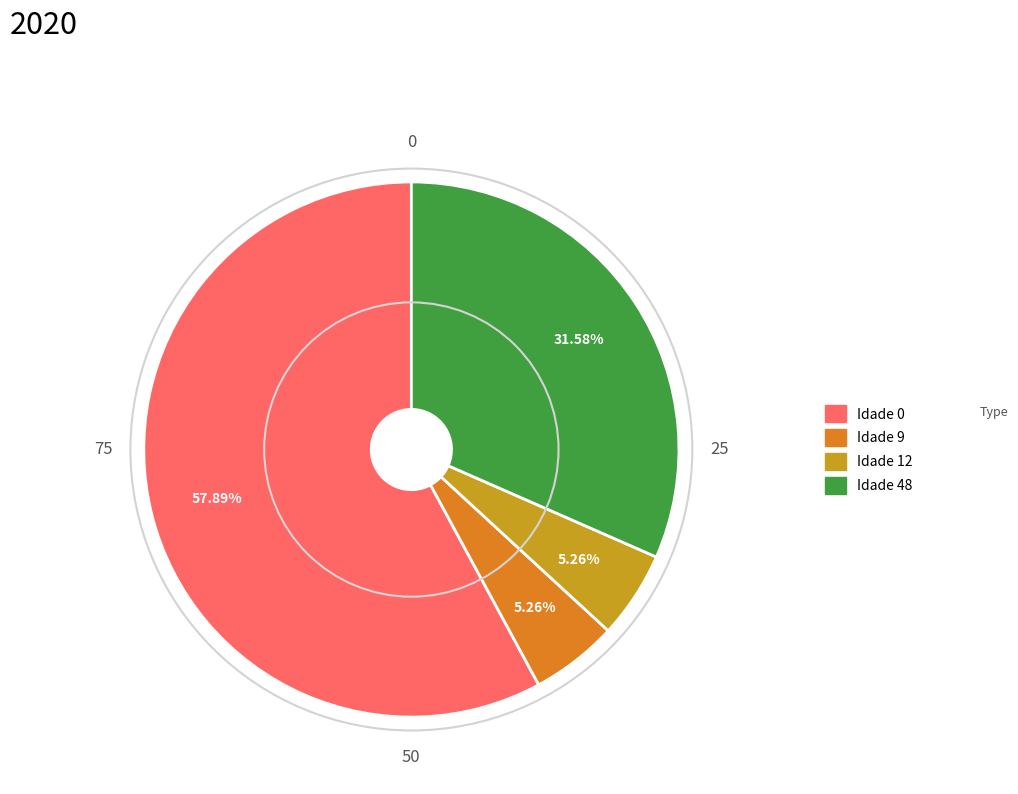

Does Idade 0 account for over 50% of the chart?

Yes